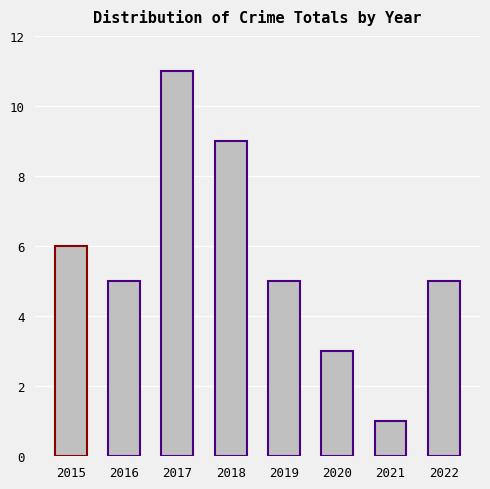

What is the difference between the maximum and minimum values?

10